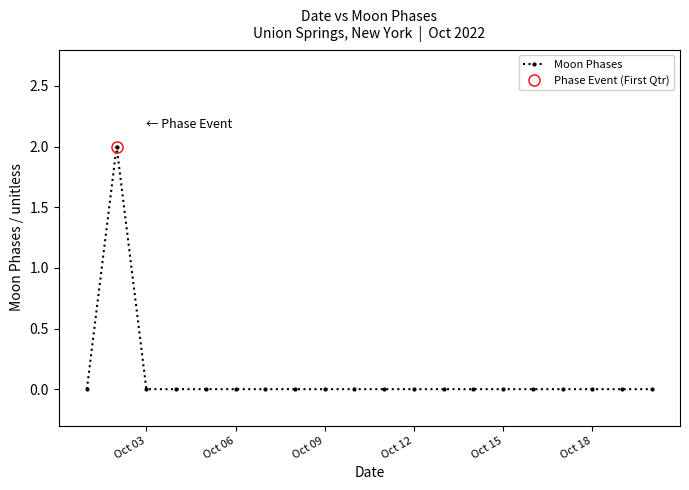

The Moon Phases series shows -1 at Oct 12. True or false?

False